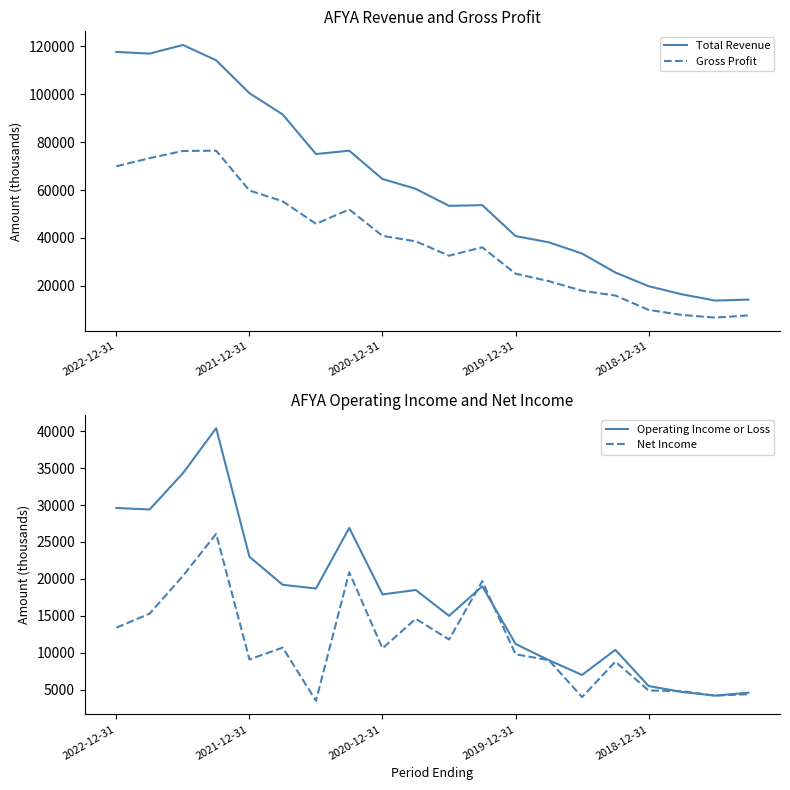

True or false: Gross Profit and Total Revenue intersect in this chart.

False